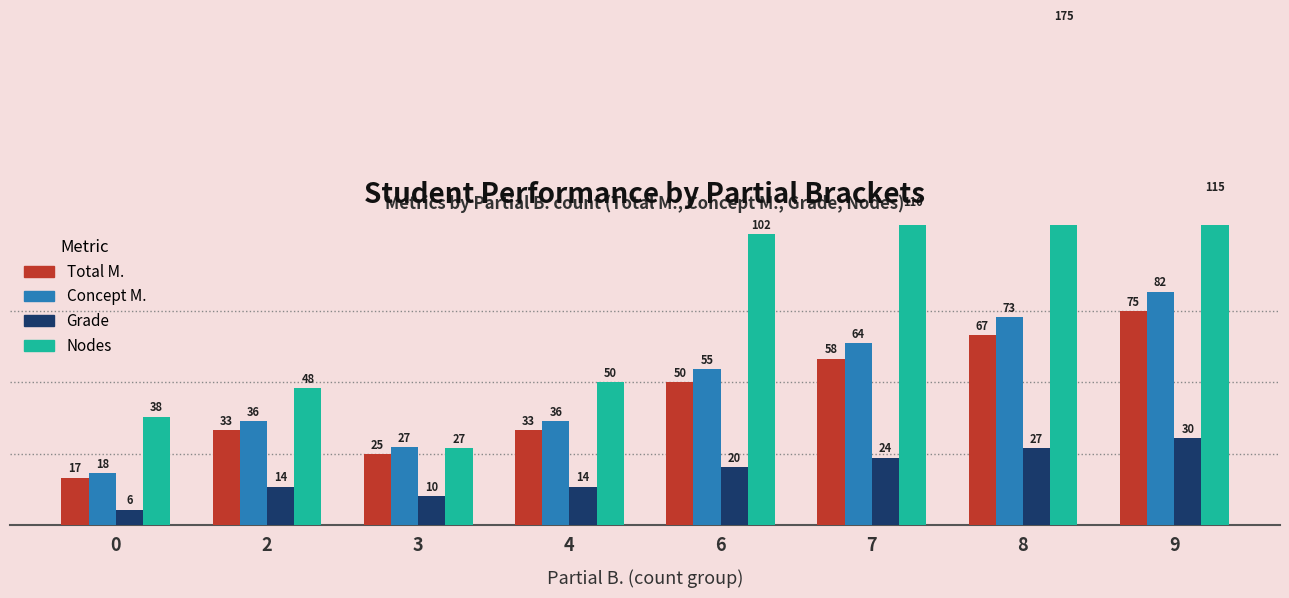

The Nodes series shows 177.2 at 6. True or false?

False